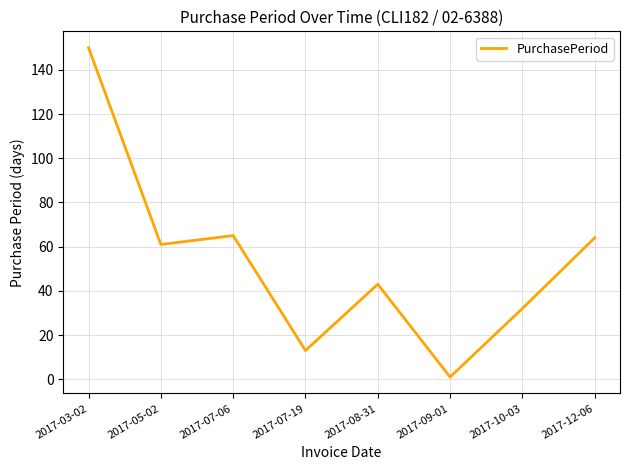

What is the average value?

54